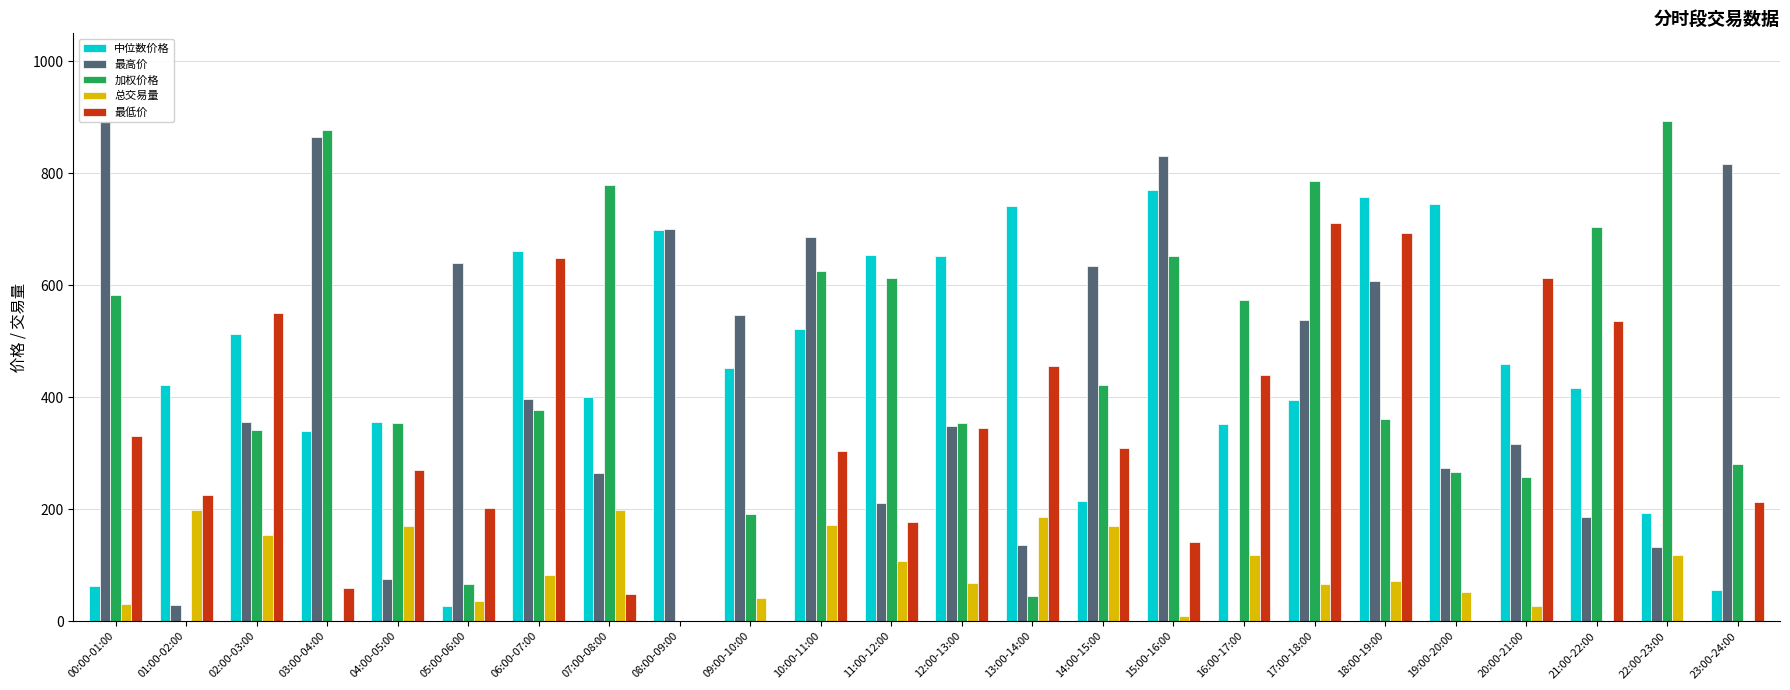

How many bars are there in each group?

5